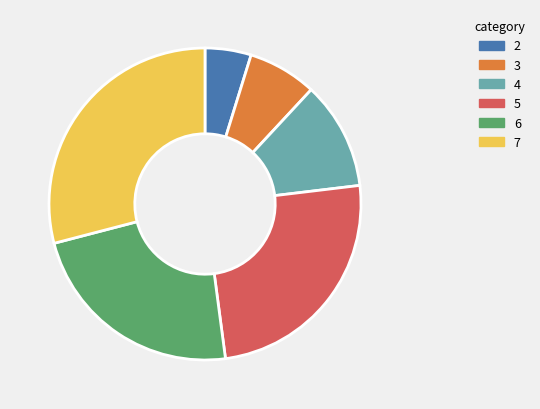

True or false: 5 accounts for 25% of the total.

True